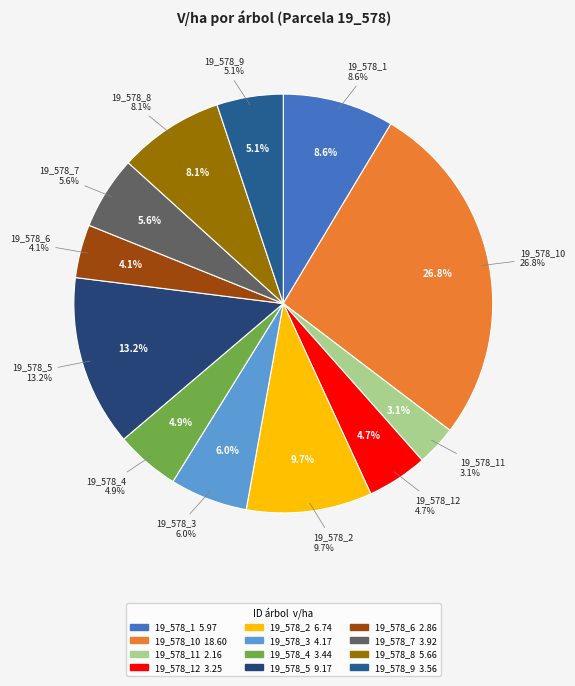

How many segments does this pie chart have?

12